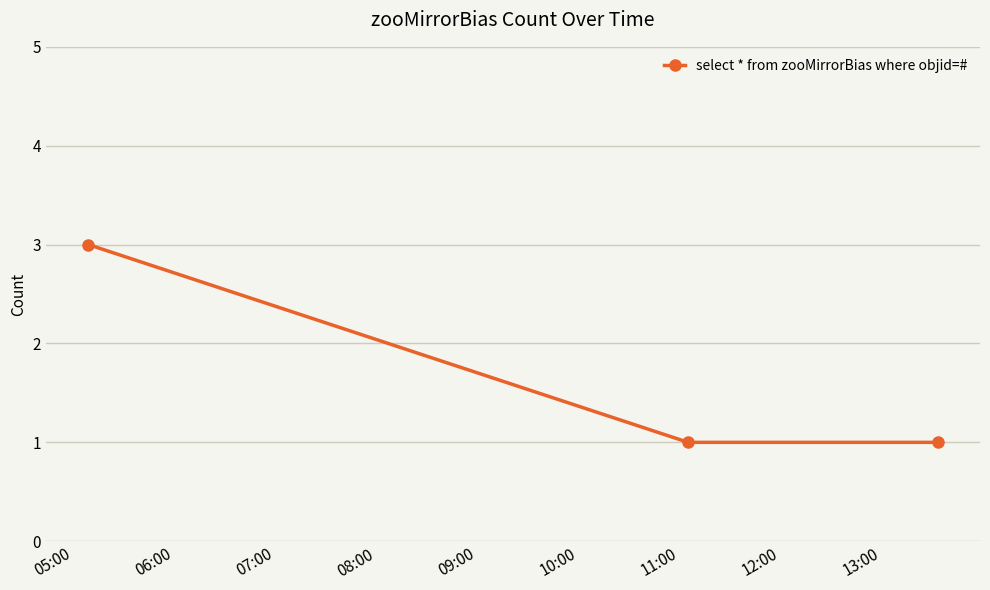

What is the sum of all values?

5